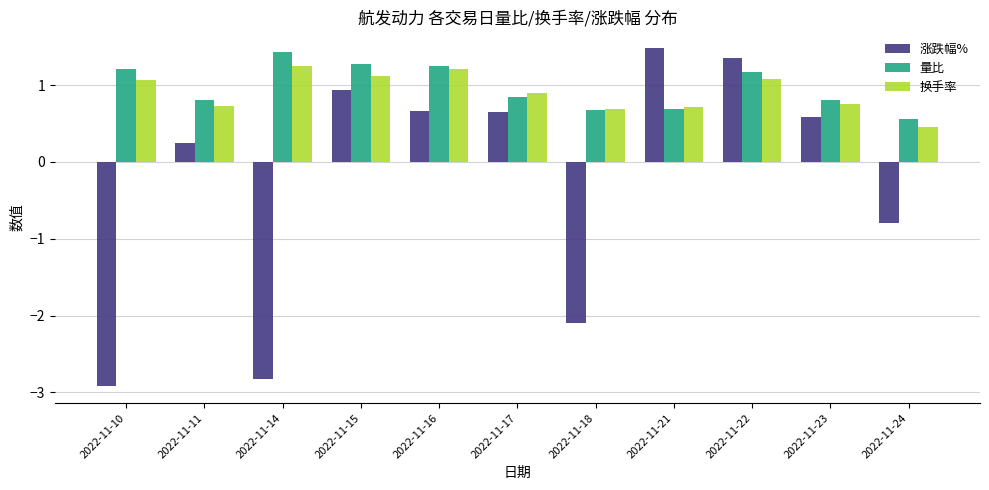

What is the approximate value of 涨跌幅% at 2022-11-14?

-2.8